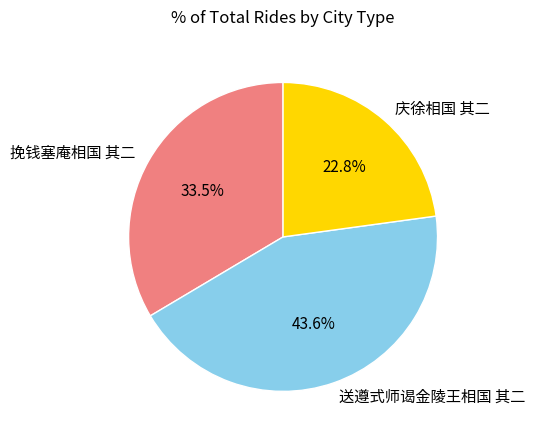

What percentage is the 庆徐相国 其二 slice, to the nearest percent?

23%